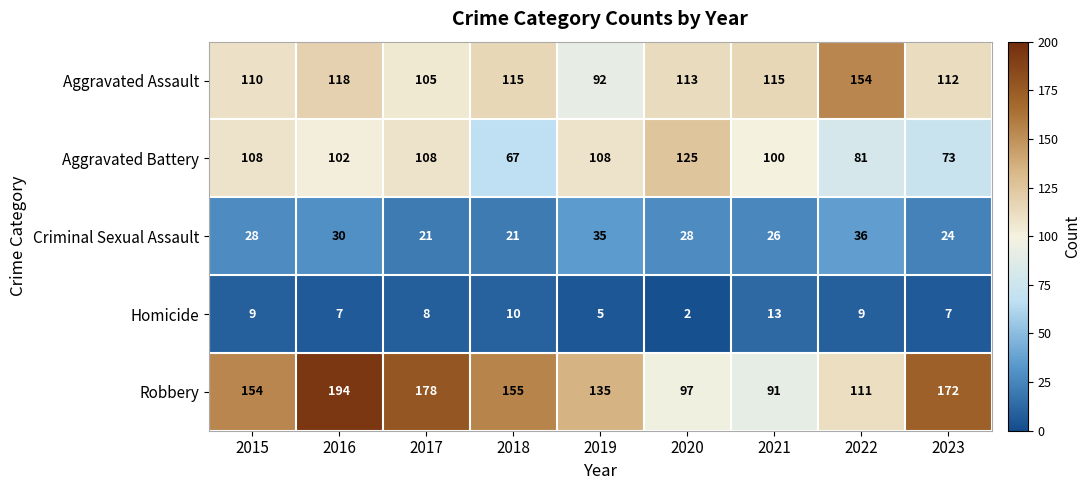

What is the difference between the second highest and second lowest values in the Criminal Sexual Assault series?

14